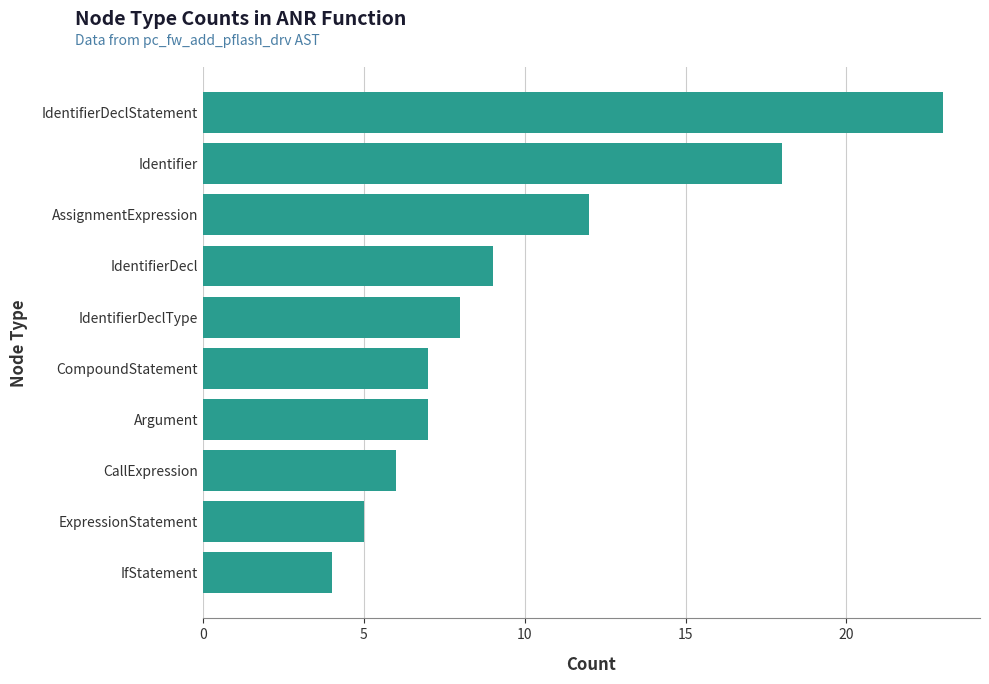

Where is the data nearest to the value 13?

AssignmentExpression